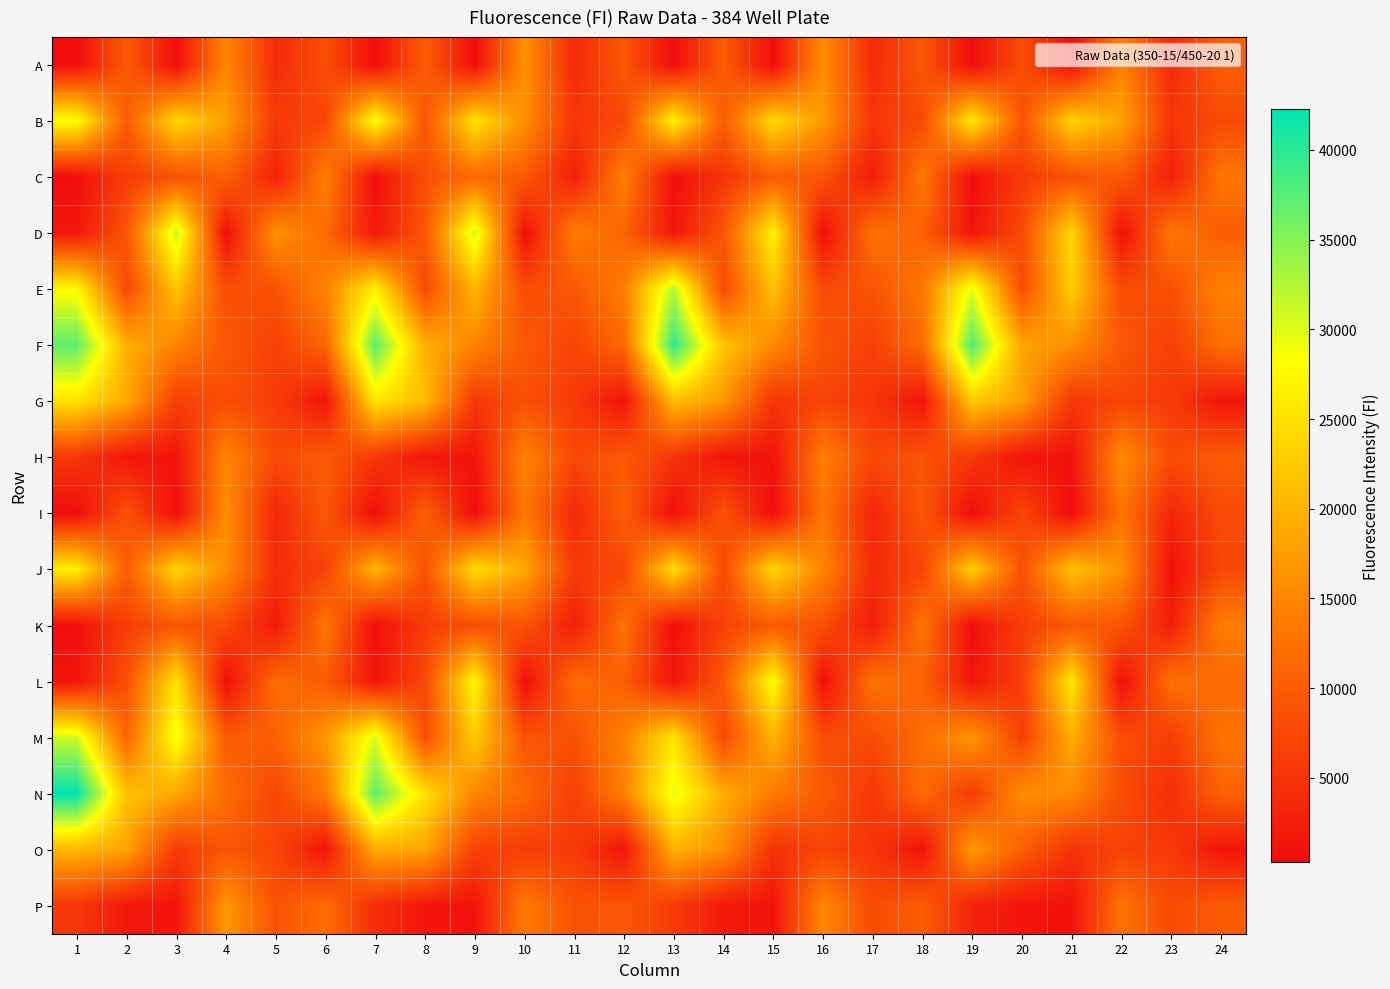

Which category has the lowest value across all series?

7